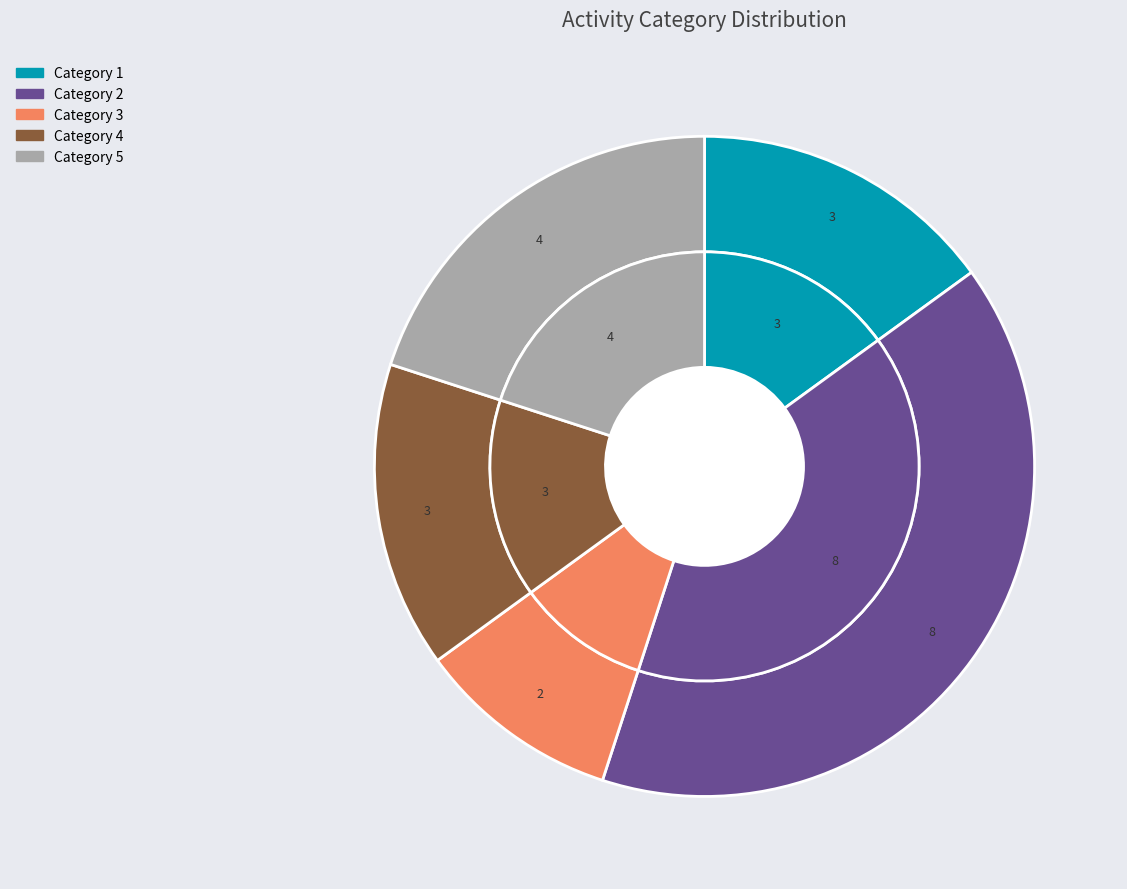

To the nearest percent, what is the average slice percentage?

20%